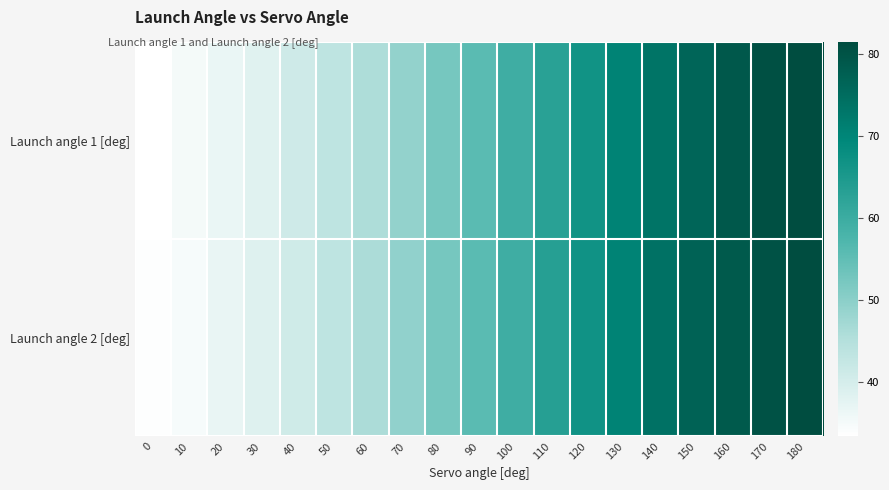

Rank the series by their maximum value, from lowest to highest.

Launch angle 2 [deg], Launch angle 1 [deg]